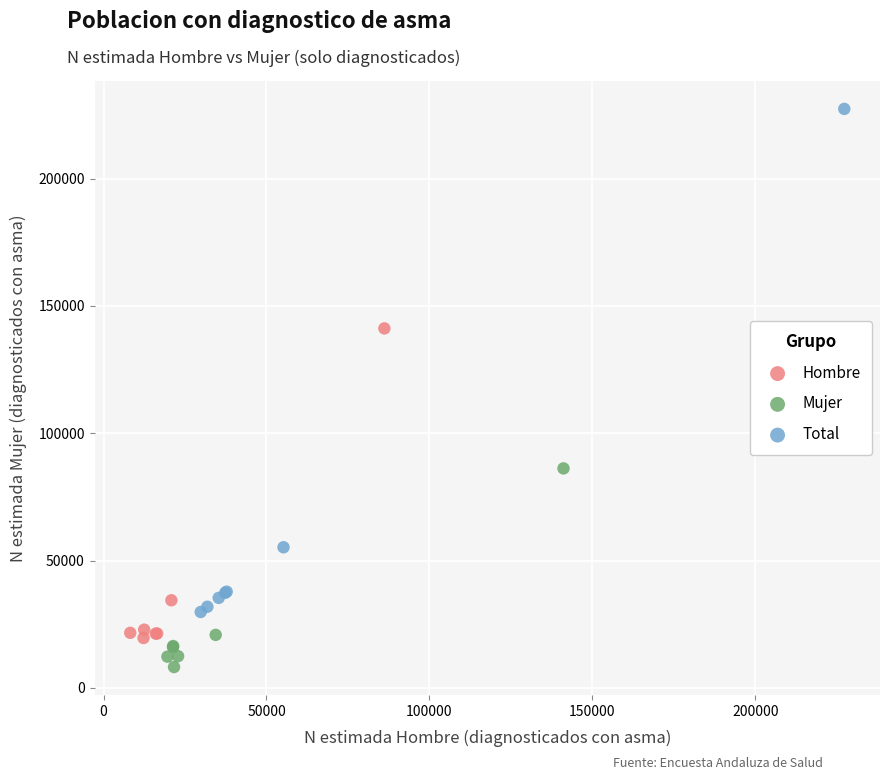

Which series reaches the maximum Y coordinate?

Total